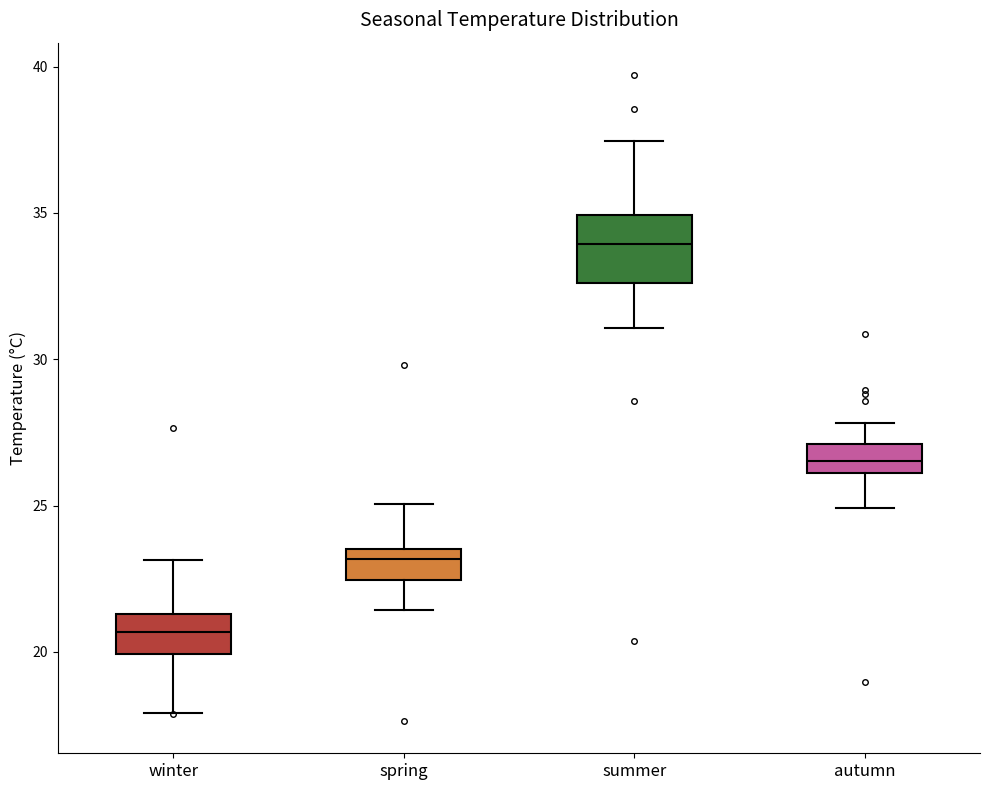

Which box has the lowest median line?

winter